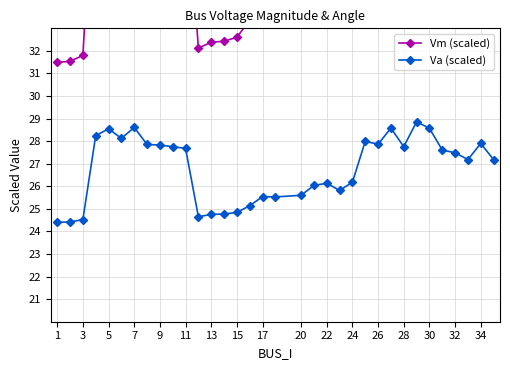

At how many categories does at least one series exceed 34?

26